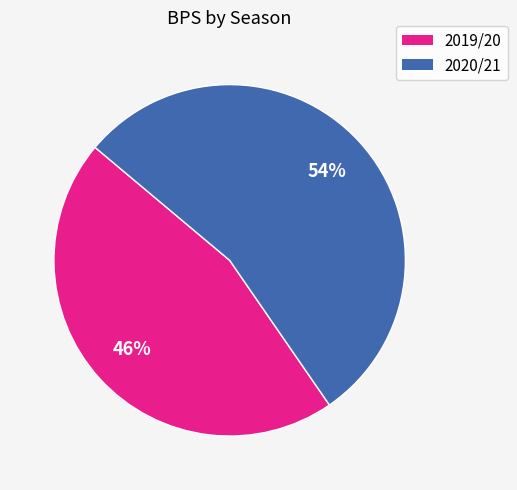

Which has a higher value, 2019/20 or 2020/21?

2020/21